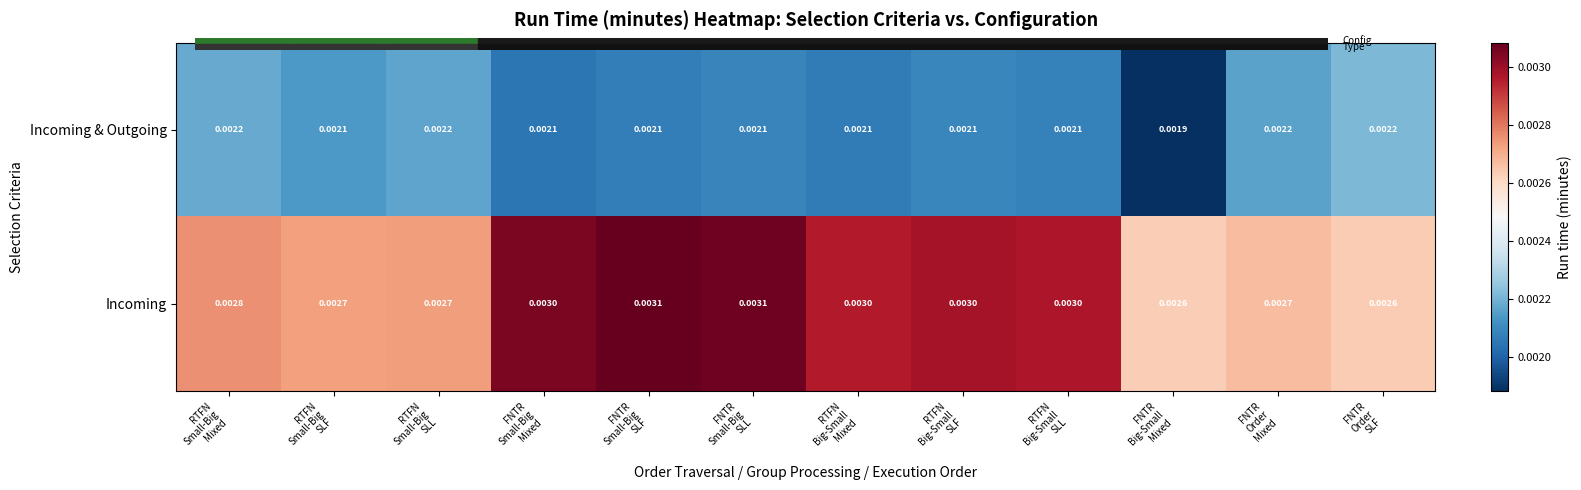

Which series has the largest range (max minus min)?

Incoming